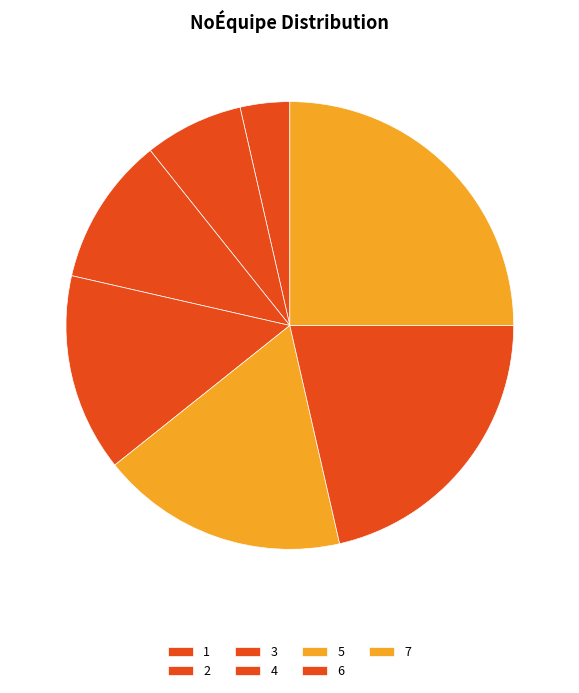

What percentage is the 3 slice, to the nearest percent?

11%